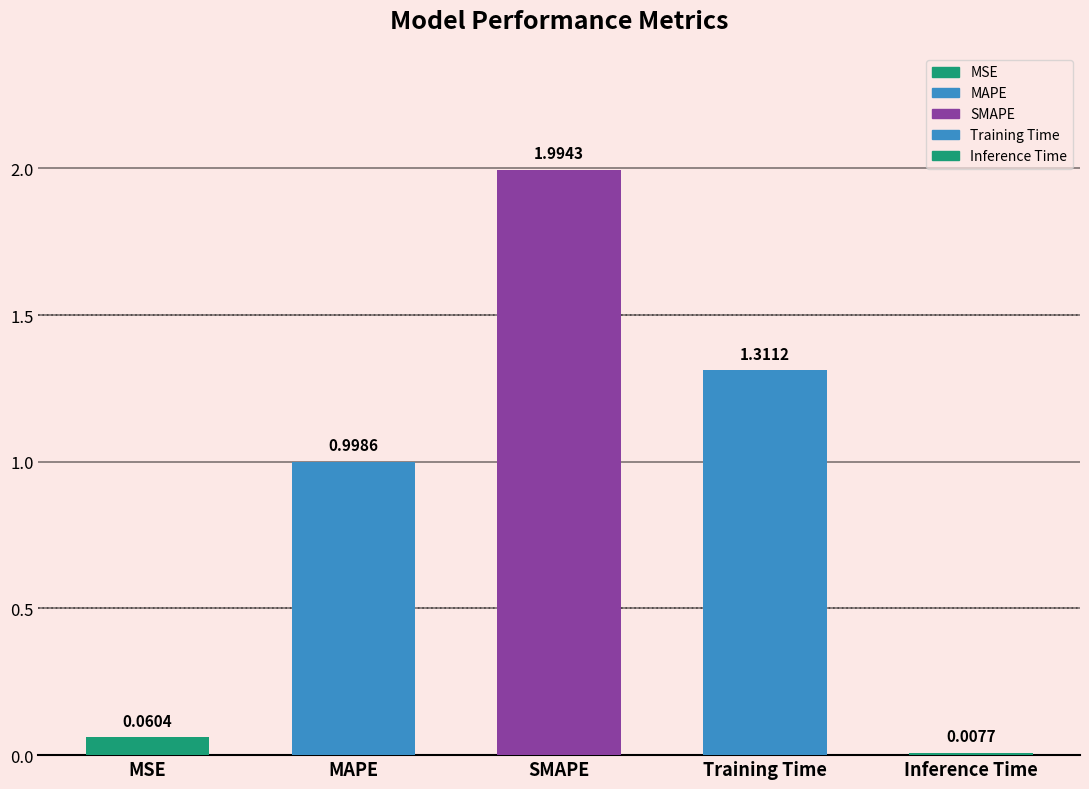

The value at Training Time is 0.4. True or false?

False